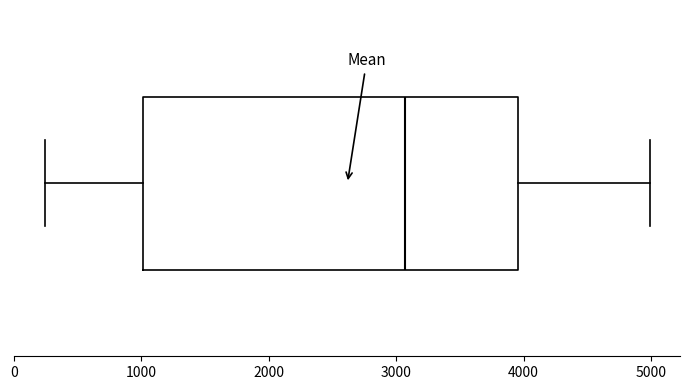

Transcribe this box plot: give where the median line is, the range the box spans, and where the two whiskers end, as read against the x-axis. The values are not printed on the chart, so give them approximately, as read against the axis.

median 3100, box 1000 to 4000, whiskers 200 to 5000